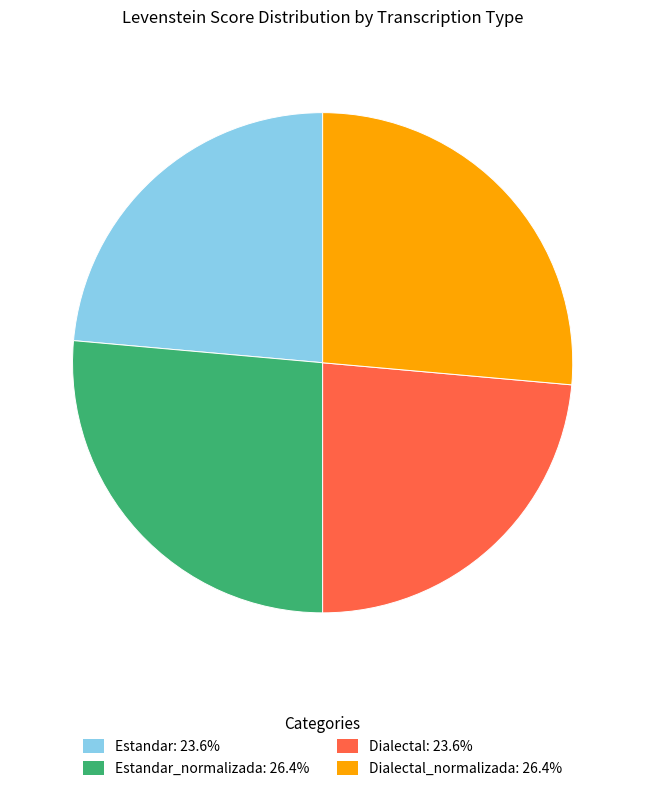

How many segments does this pie chart have?

4